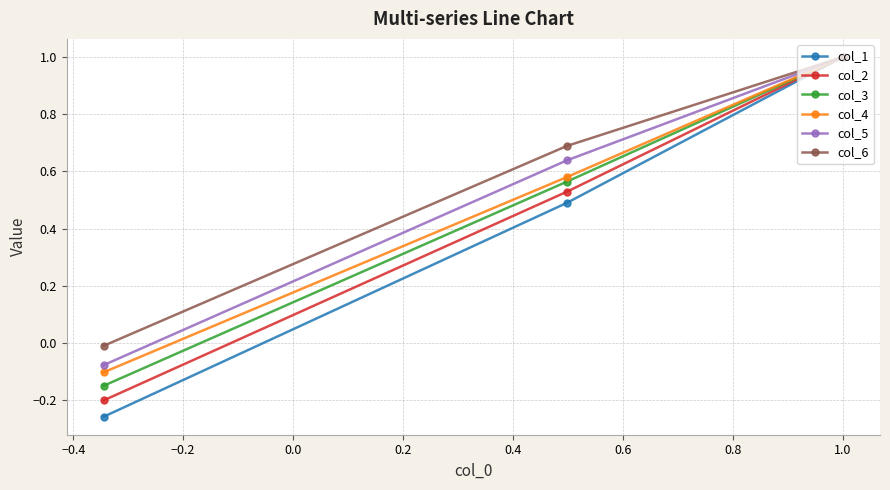

What is the highest value of the col_5 series?

1.0